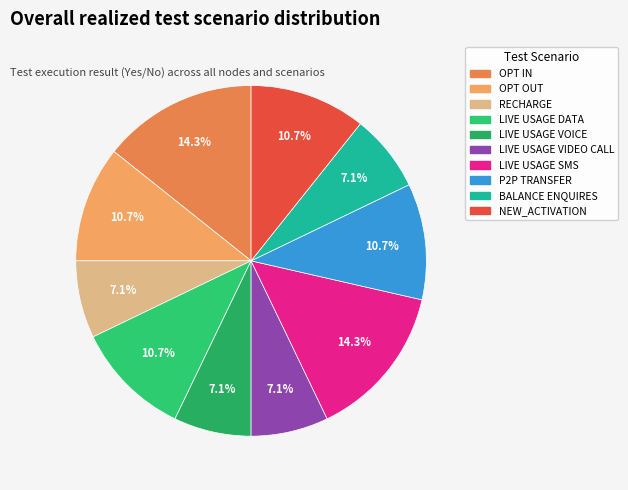

Count the number of slices in the pie.

10